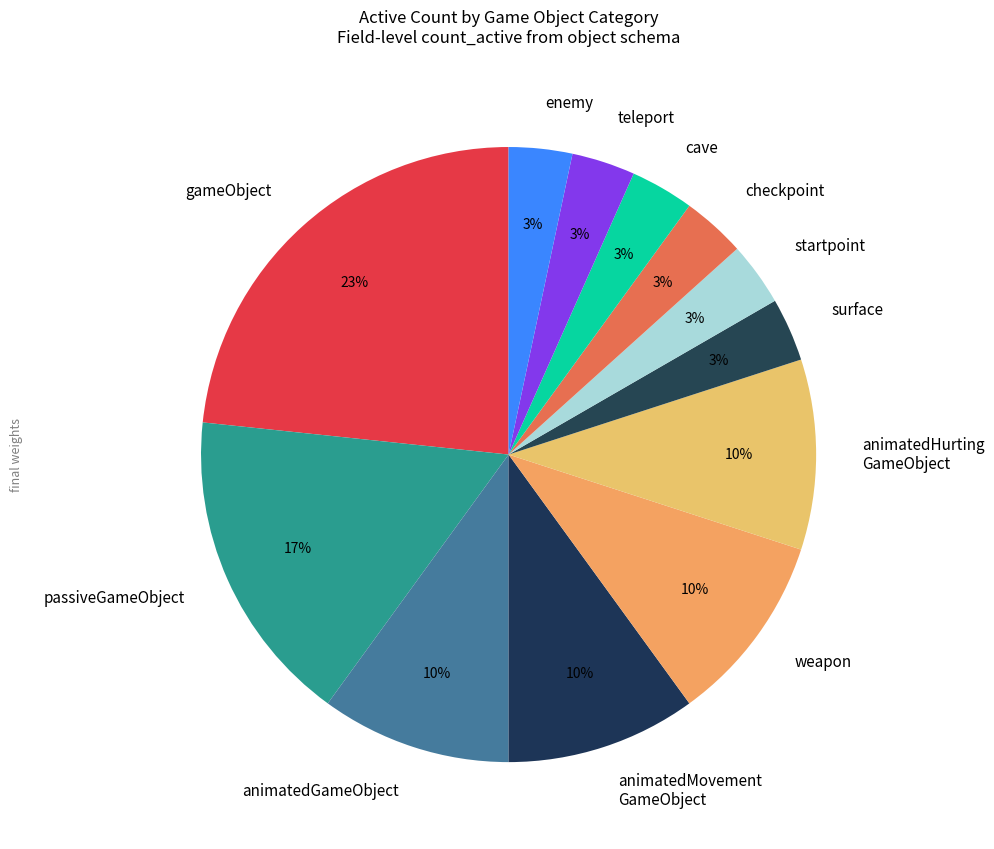

The surface slice represents 17% of the pie. True or false?

False